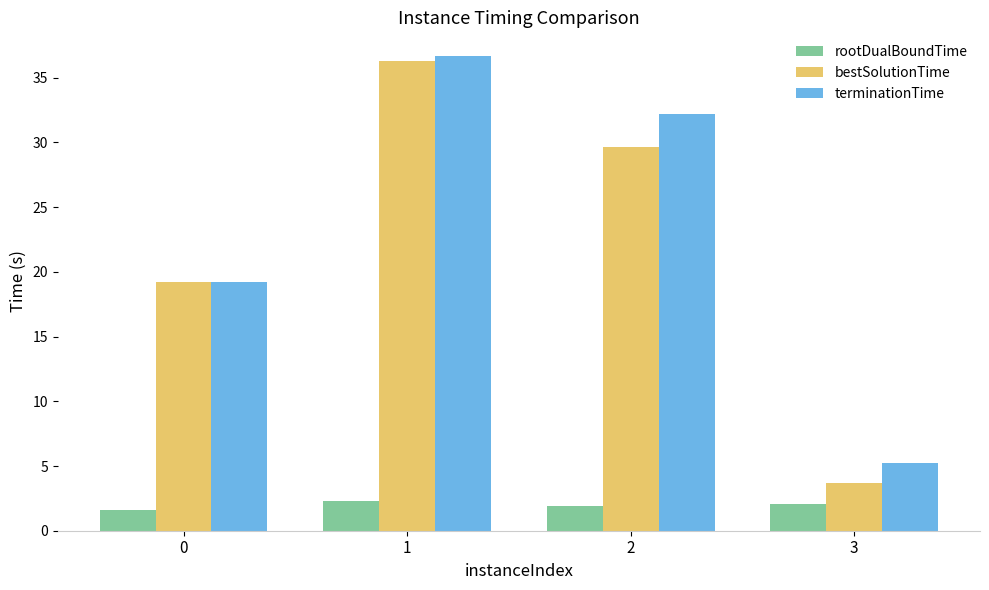

At 2, list the series in order from smallest to largest.

rootDualBoundTime, bestSolutionTime, terminationTime